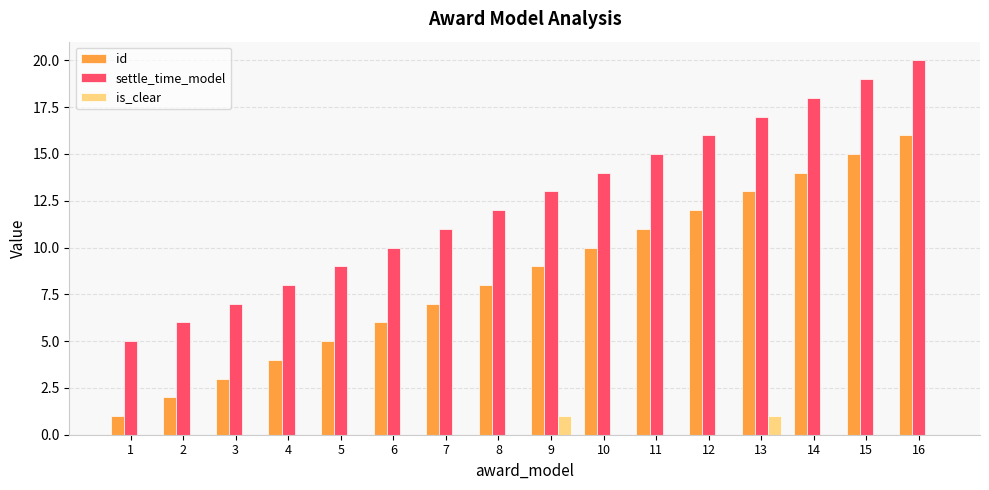

True or false: id has a value of 3 at 3.

True